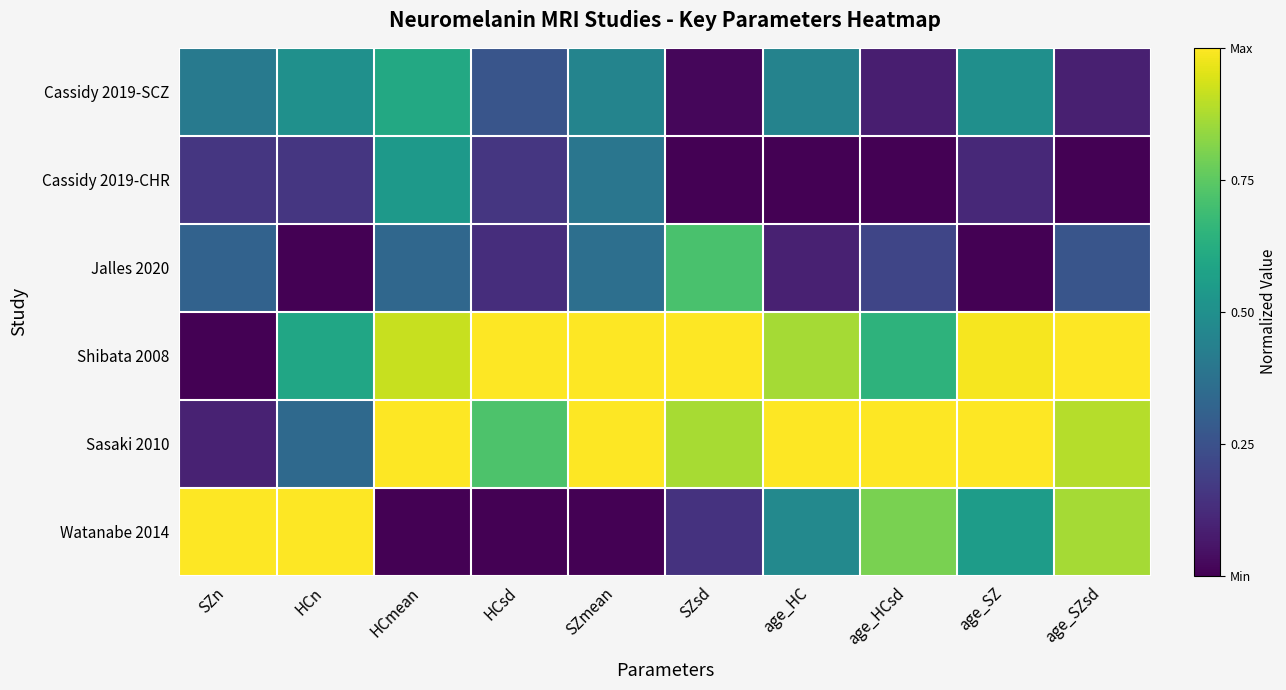

List the series in order of their peak value, highest first.

Shibata 2008, Sasaki 2010, Watanabe 2014, Jalles 2020, Cassidy 2019-SCZ, Cassidy 2019-CHR